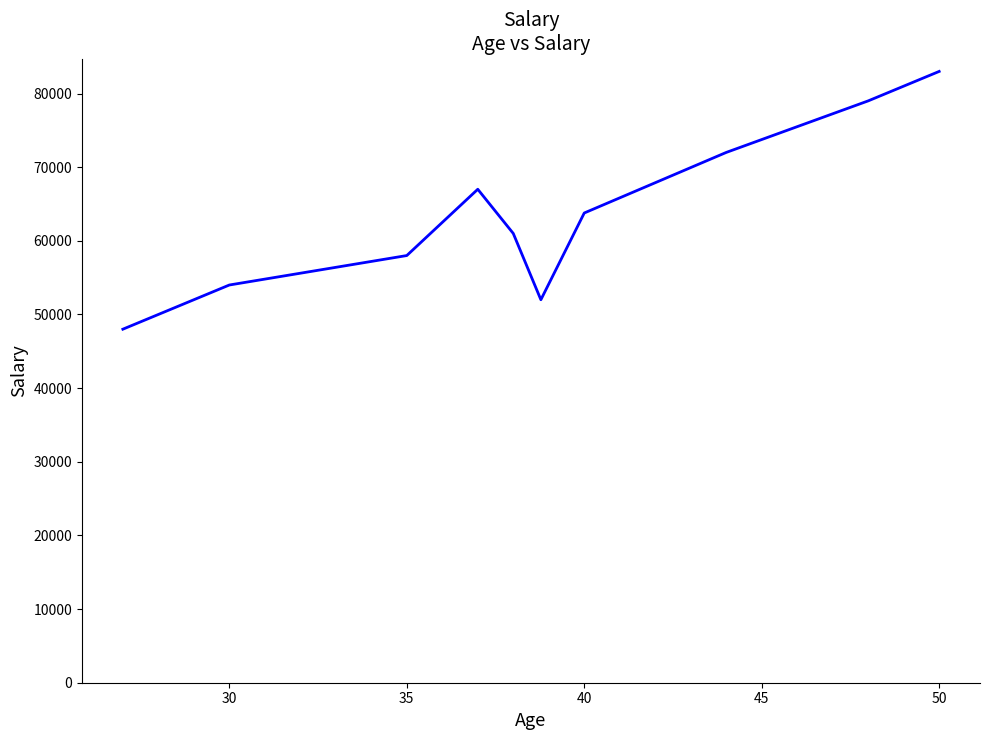

What is the maximum value shown in the chart?

83000.0